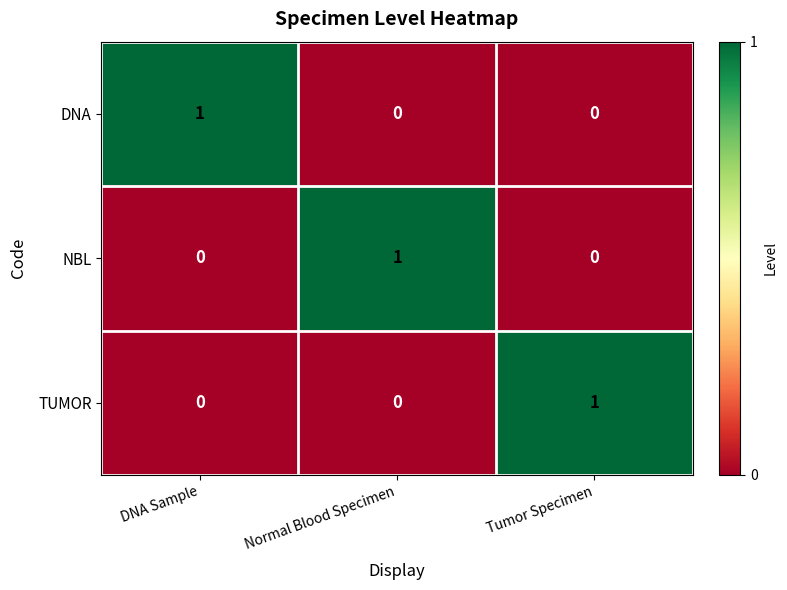

How many values in DNA are above zero?

1